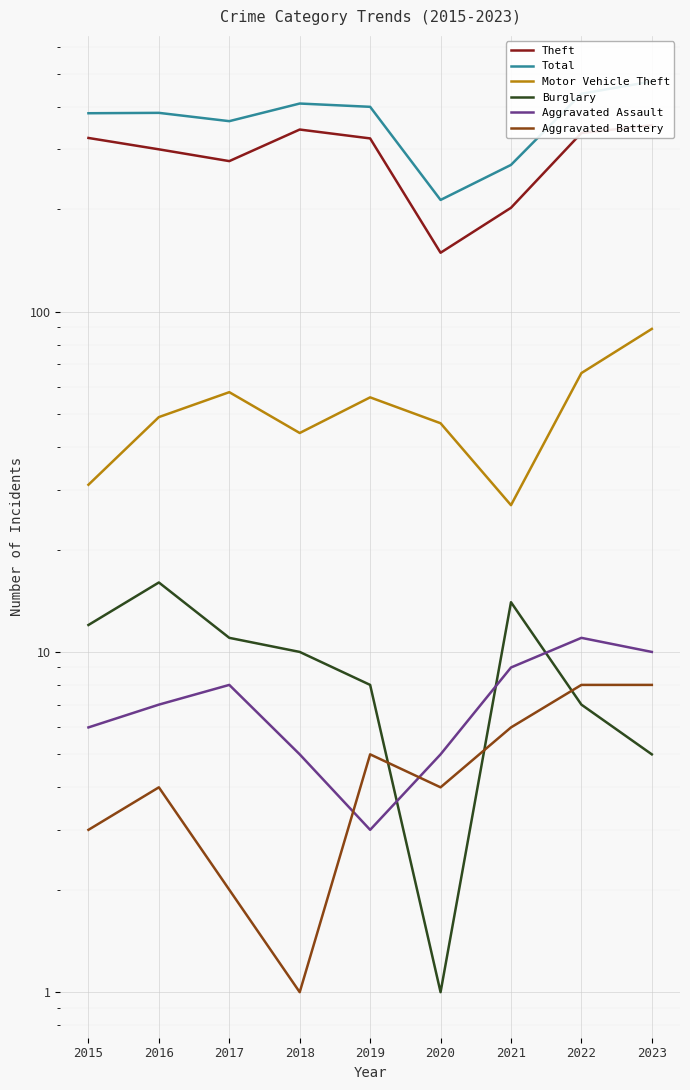

Which series changed the most between 2016 and 2019?

Theft